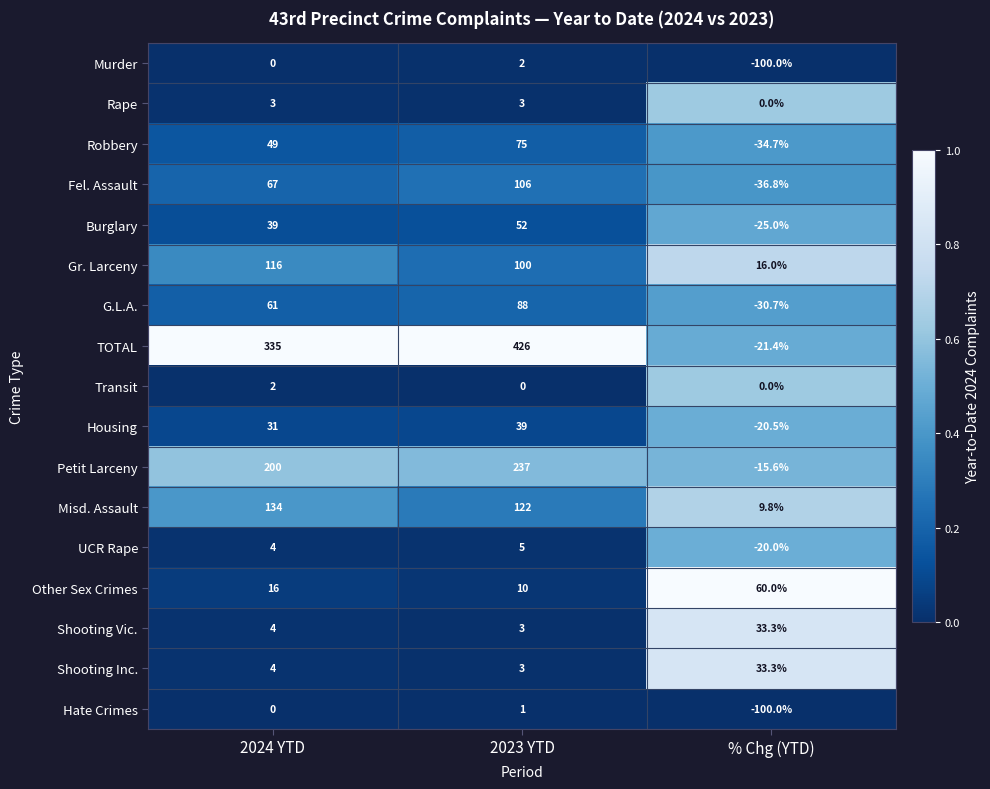

What is the spread (max minus min) of values at % Chg (YTD)?

160.0